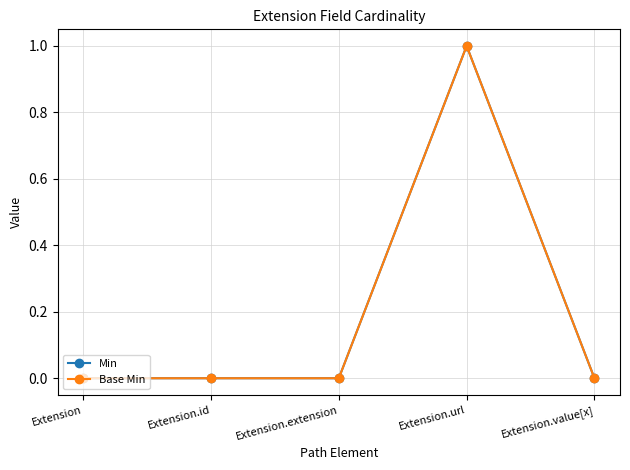

Reading left to right, list all the values displayed in this chart.

Min: 0	0	0	1	0
Base Min: 0	0	0	1	0